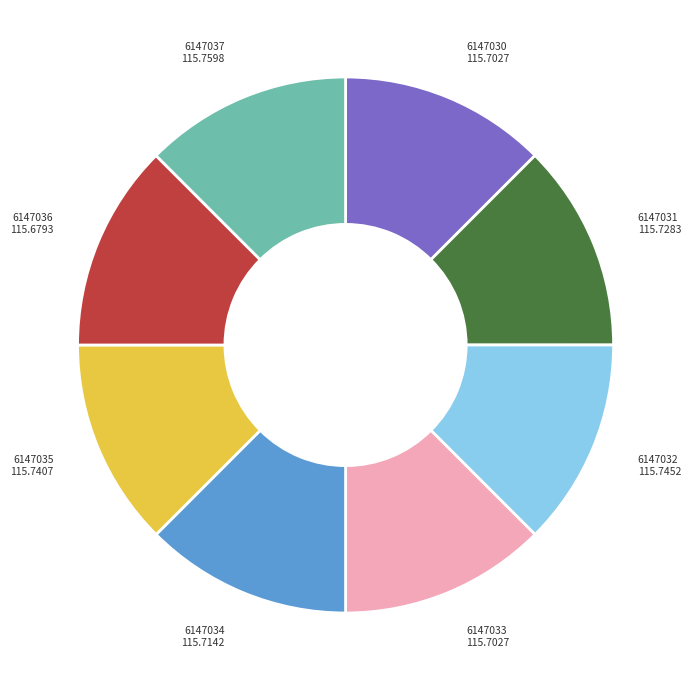

Is there any slice that represents more than half of the pie?

No